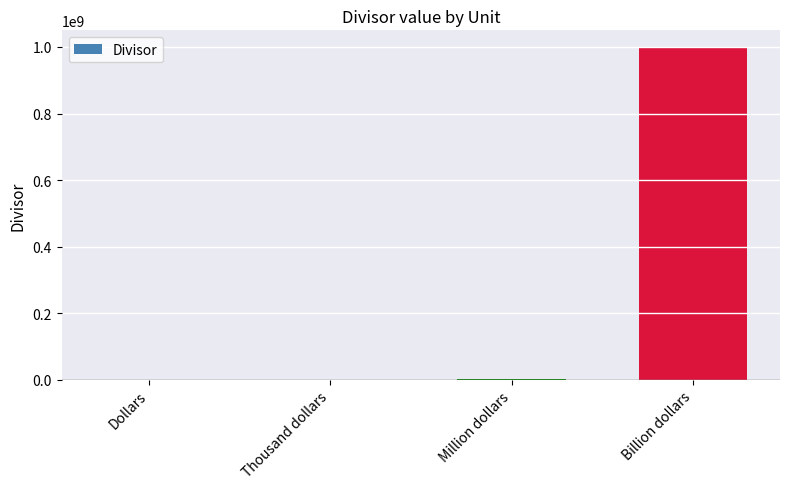

What is the sum of all values?

1001001001